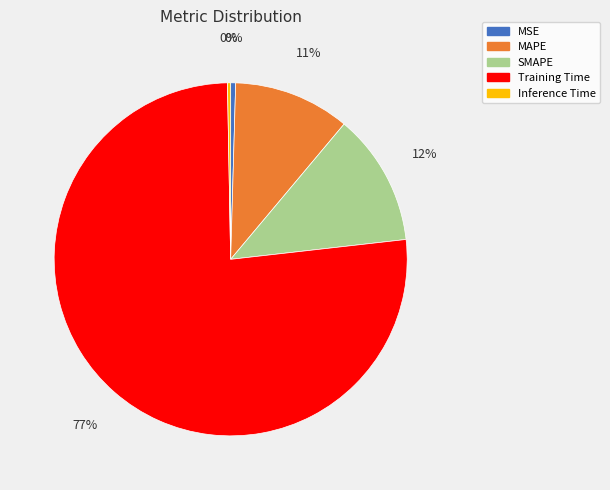

Count the number of slices in the pie.

5